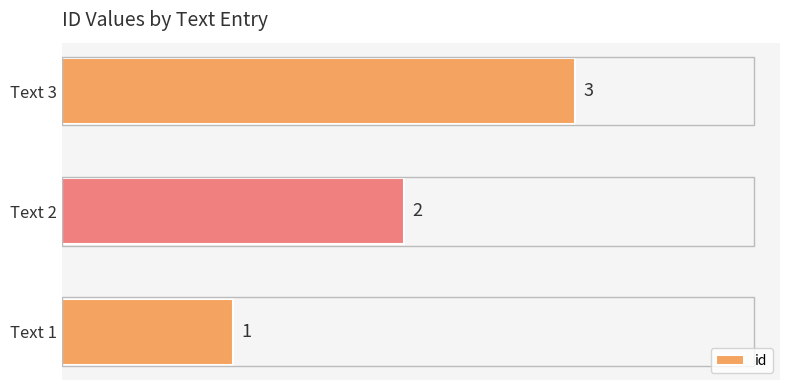

The value at Text 1 is 2. True or false?

False